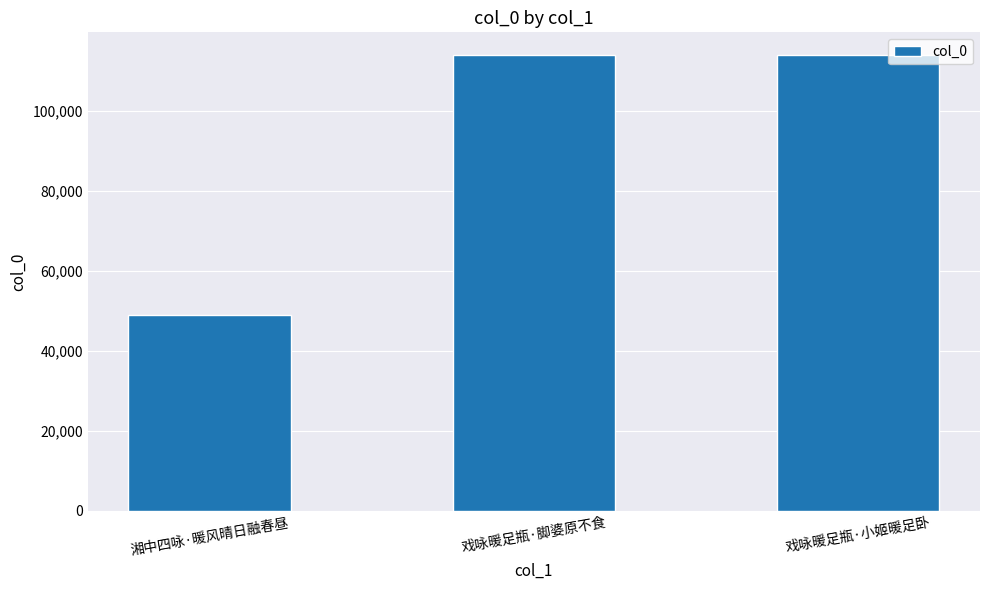

Between 湘中四咏·暖风晴日融春昼 and 戏咏暖足瓶·脚婆原不食, which is larger?

戏咏暖足瓶·脚婆原不食